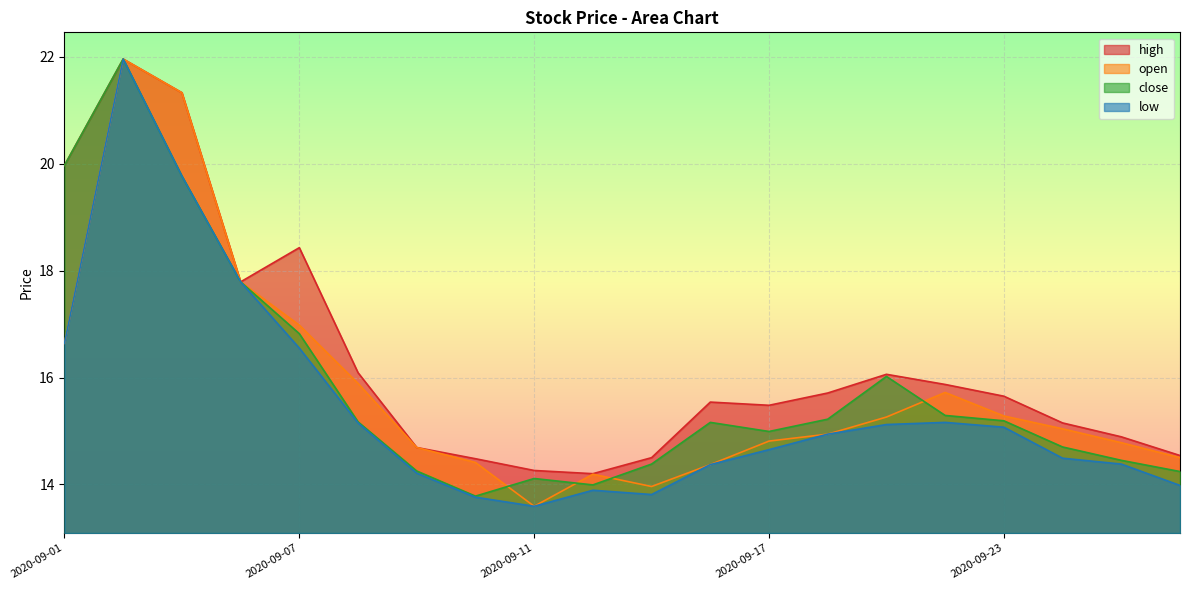

Is the value of low at 2020-09-16 greater than the value of high at 2020-09-18?

No